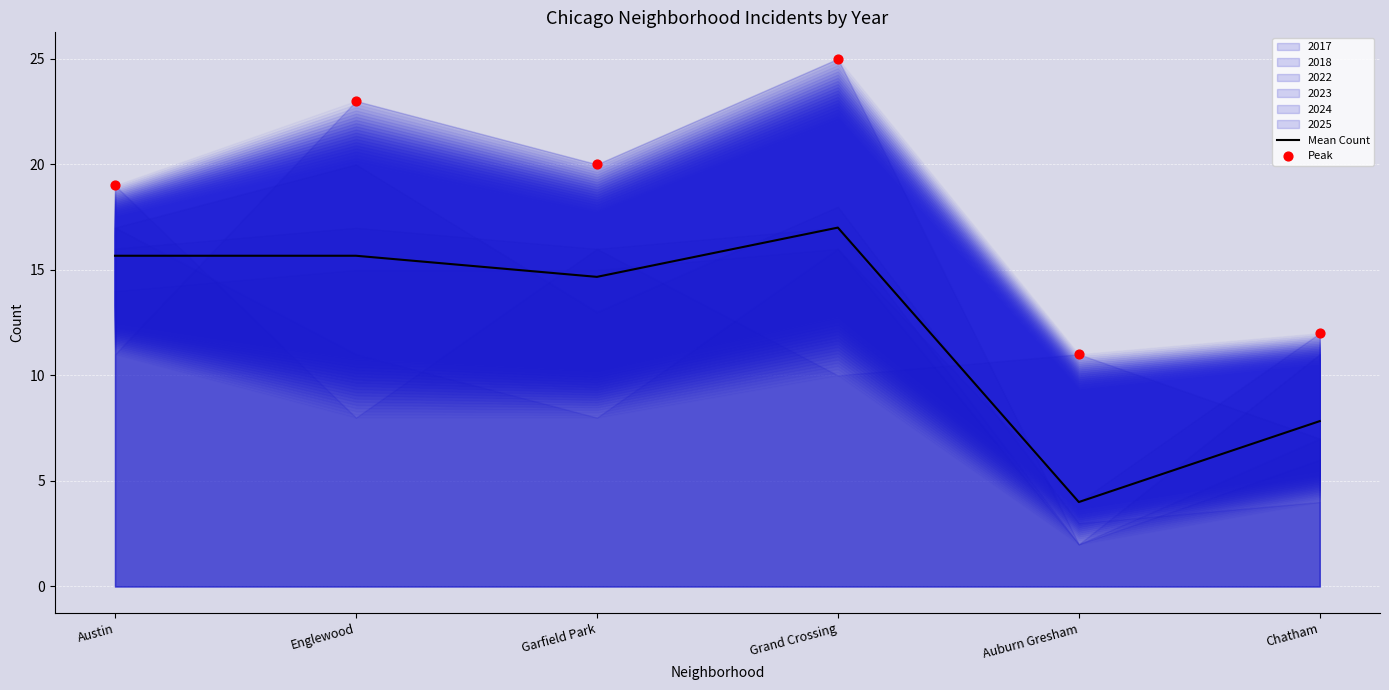

Approximately how many times larger is the value at Englewood compared to Austin?

1.0